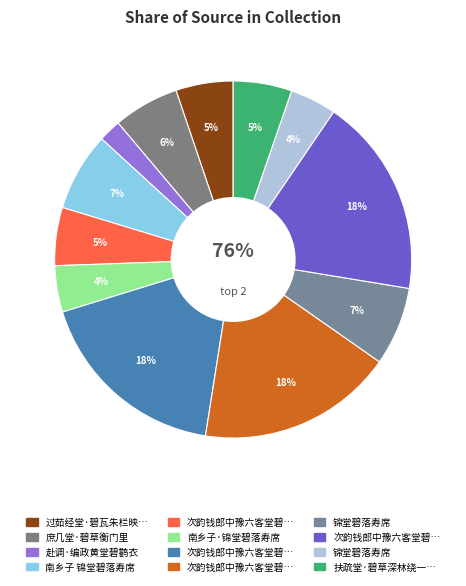

Is there a majority slice in this chart?

No